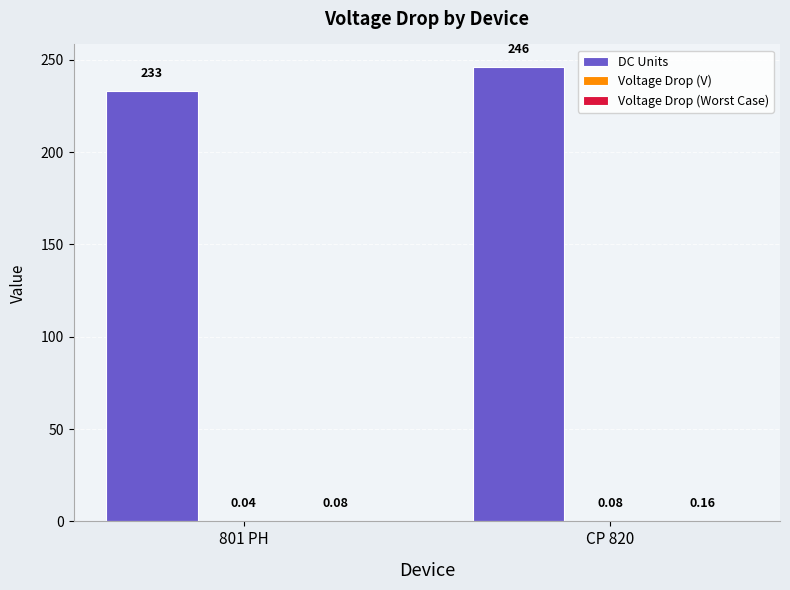

Which series has the largest total across all categories?

DC Units